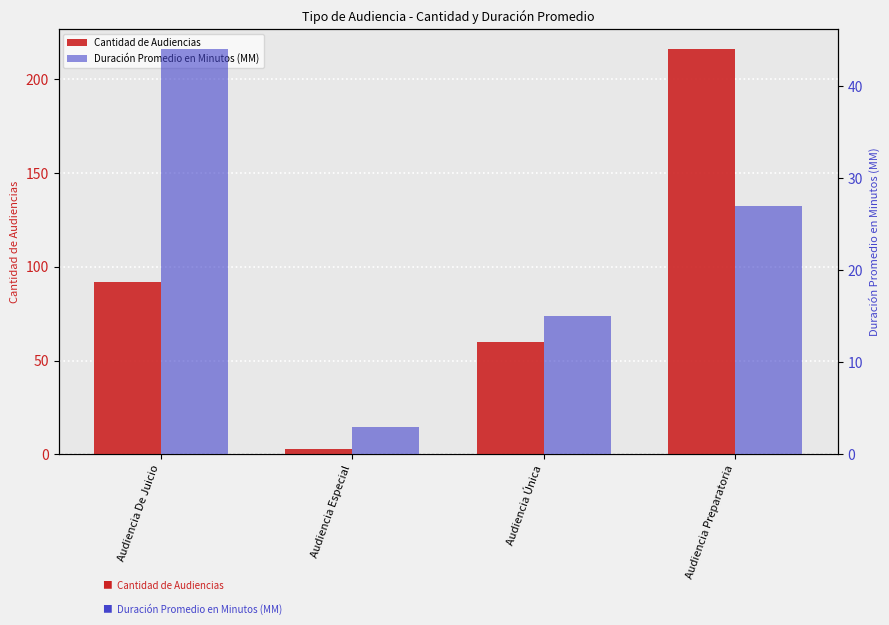

What is the label of the 2nd bar from the right?

Audiencia Única